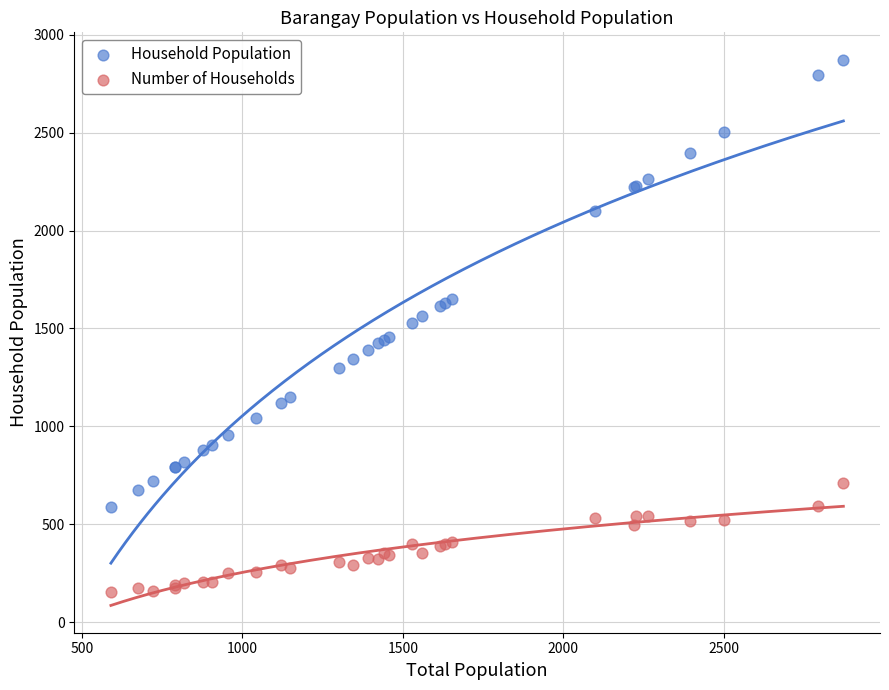

What is the X range (max minus min) for the scatter plot?

2283